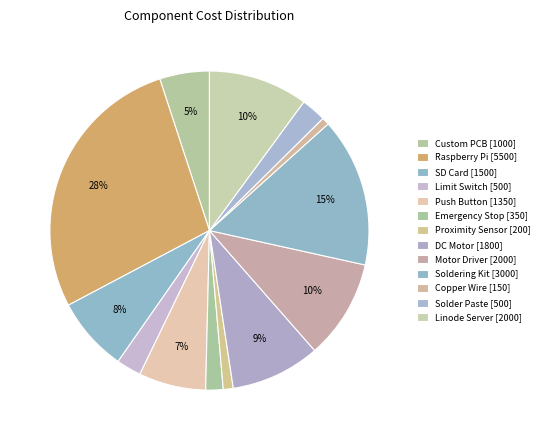

Which slice is the largest?

Raspberry Pi